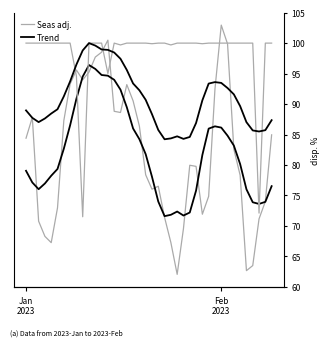

How many data points does each series have?

40